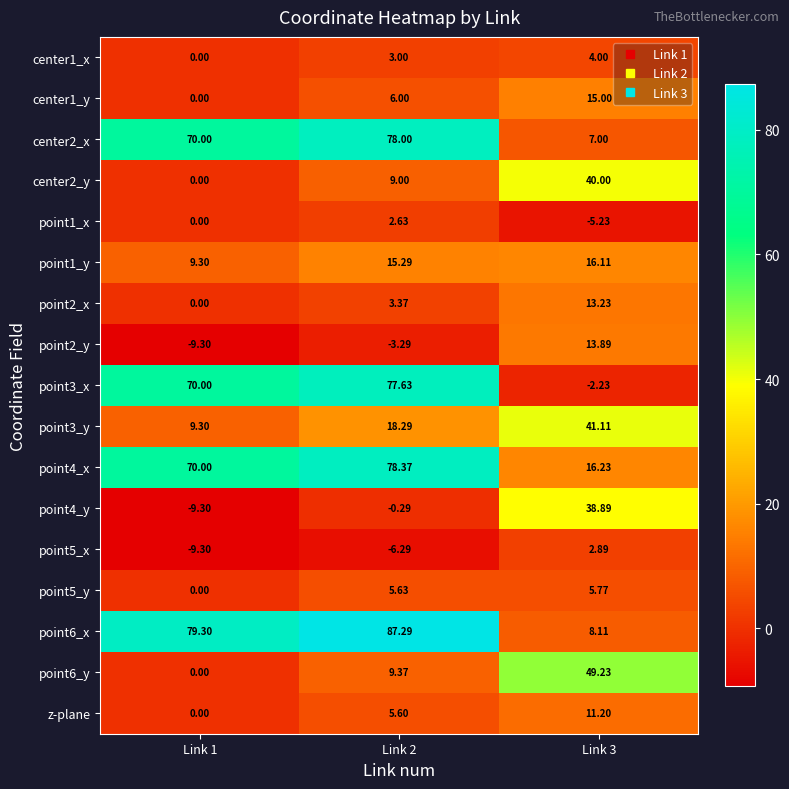

What is the greatest value displayed?

87.3